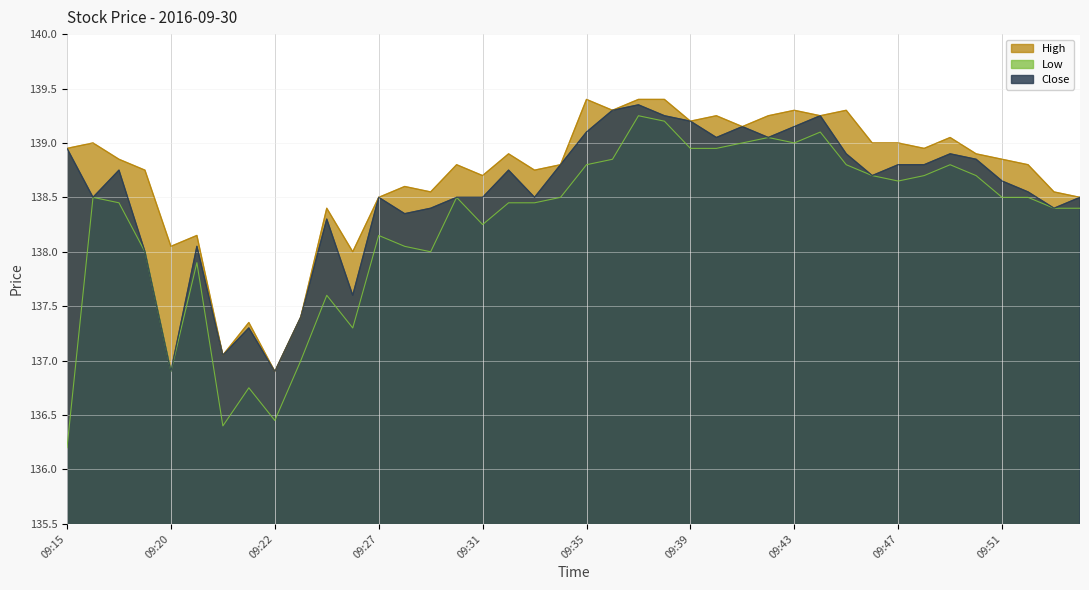

True or false: Close has more than 1 points higher than both neighbors.

True